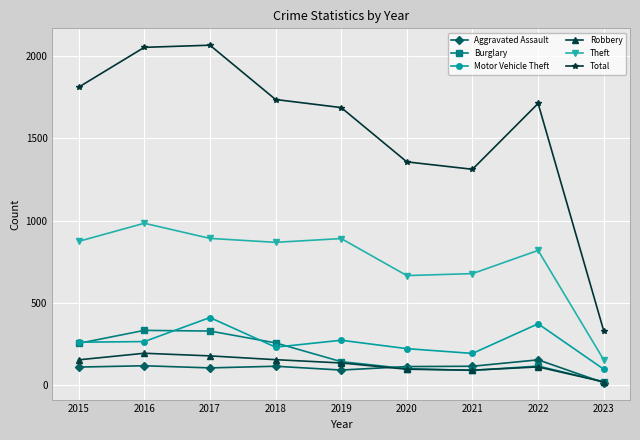

True or false: Robbery and Motor Vehicle Theft cross at least once.

False